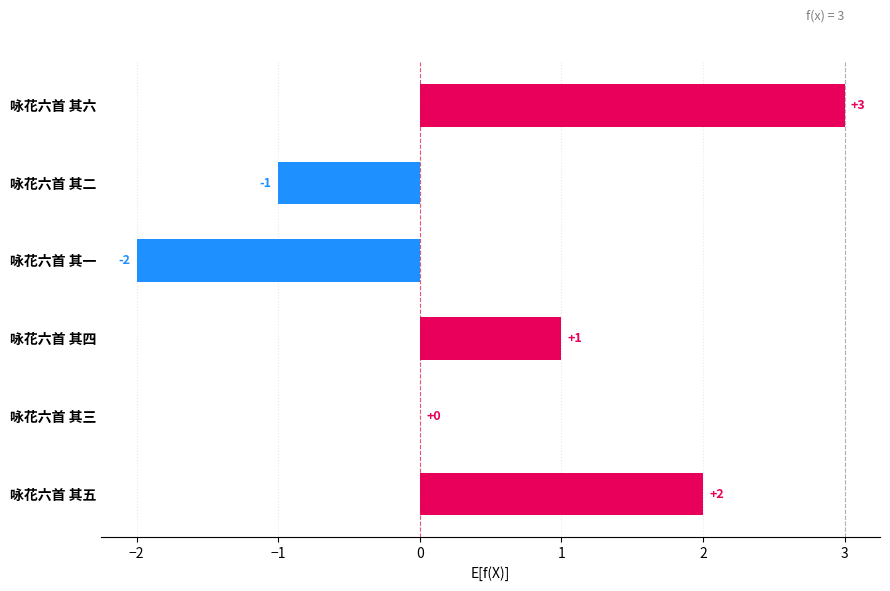

Is it true that the value at 咏花六首 其一 is -3?

False